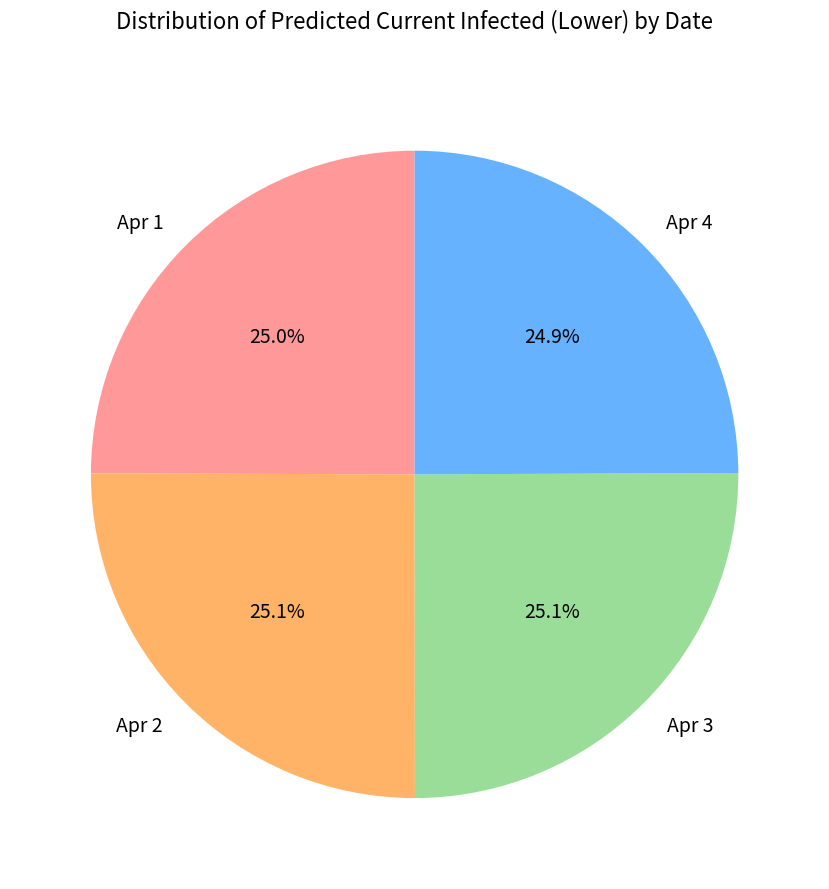

How much of the chart is everything except Apr 1?

75.0%